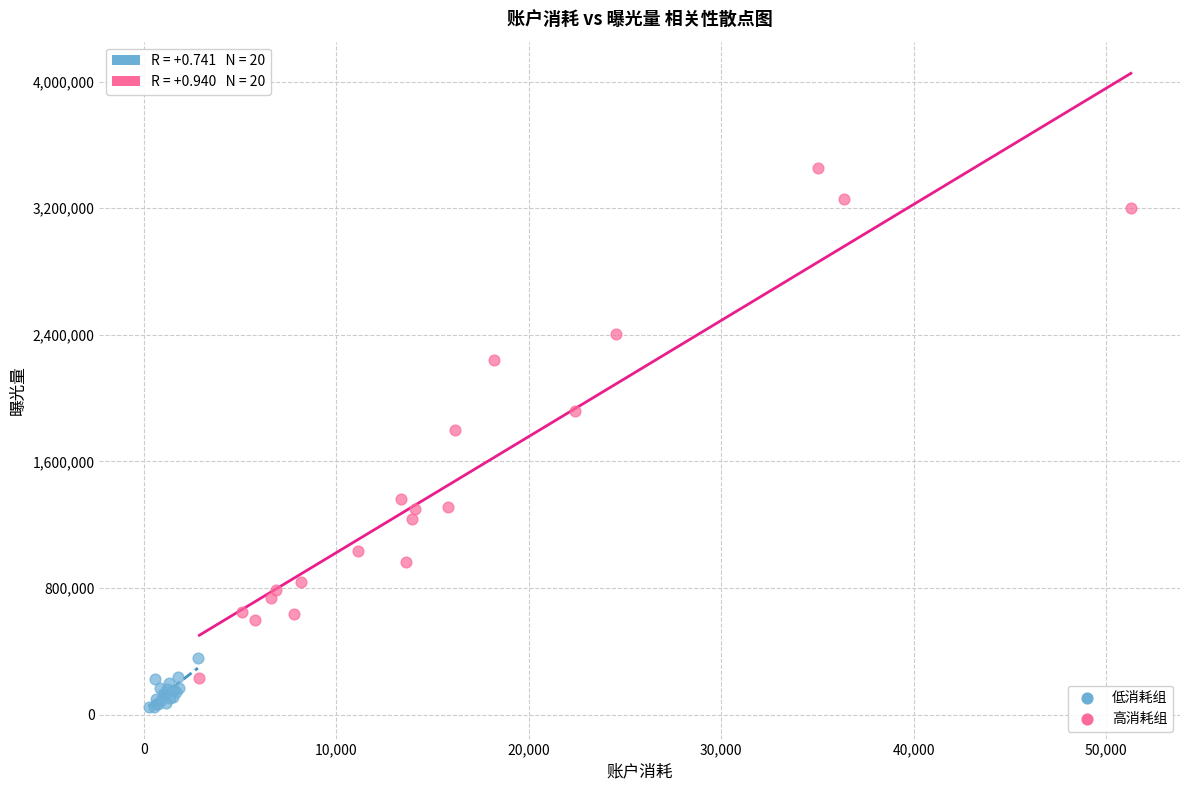

What are all the series names shown in the legend?

低消耗组, 高消耗组